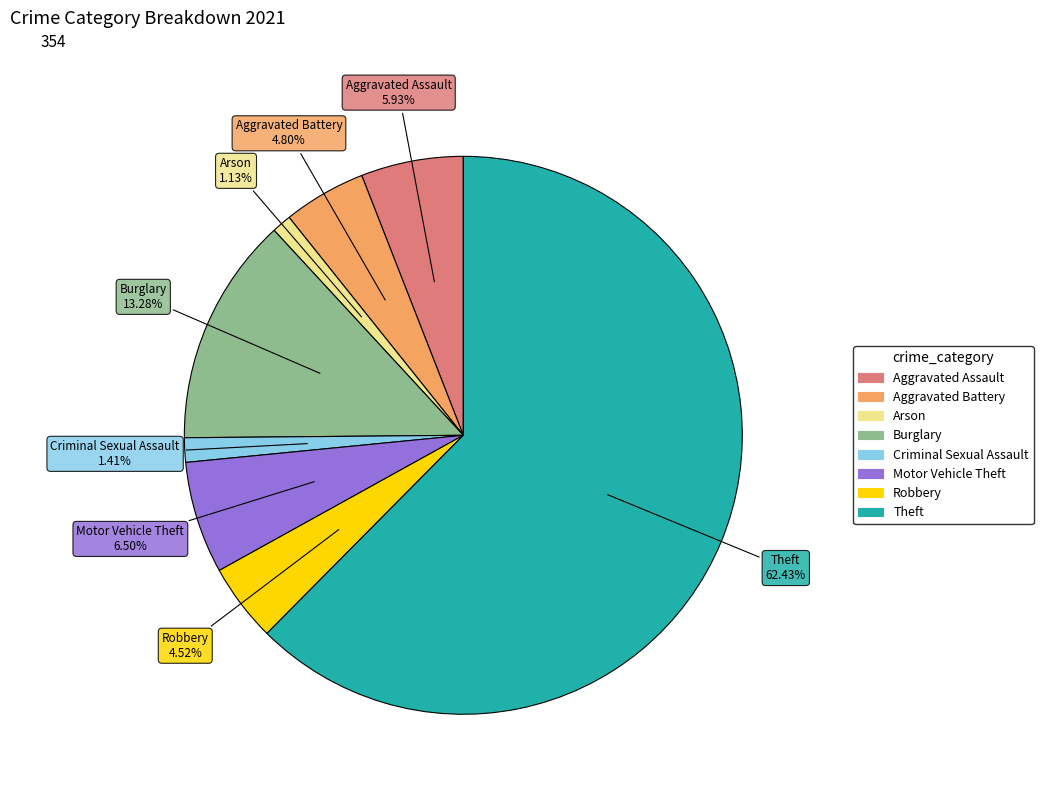

Between Aggravated Assault and Criminal Sexual Assault, which is larger?

Aggravated Assault